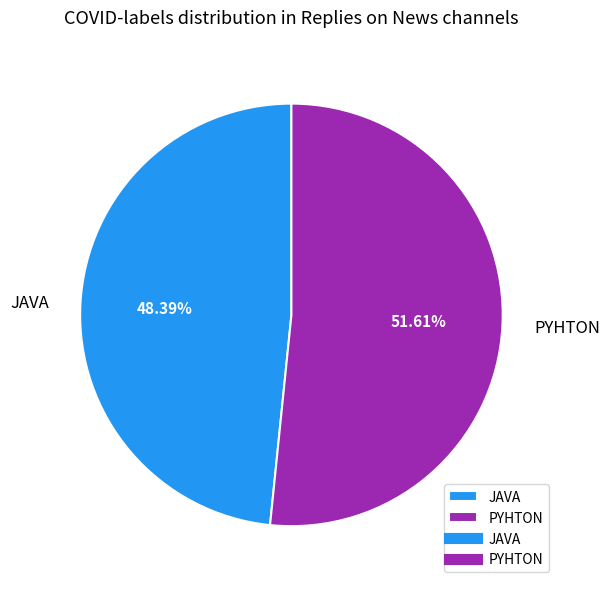

How much of the chart is everything except JAVA?

51.6%